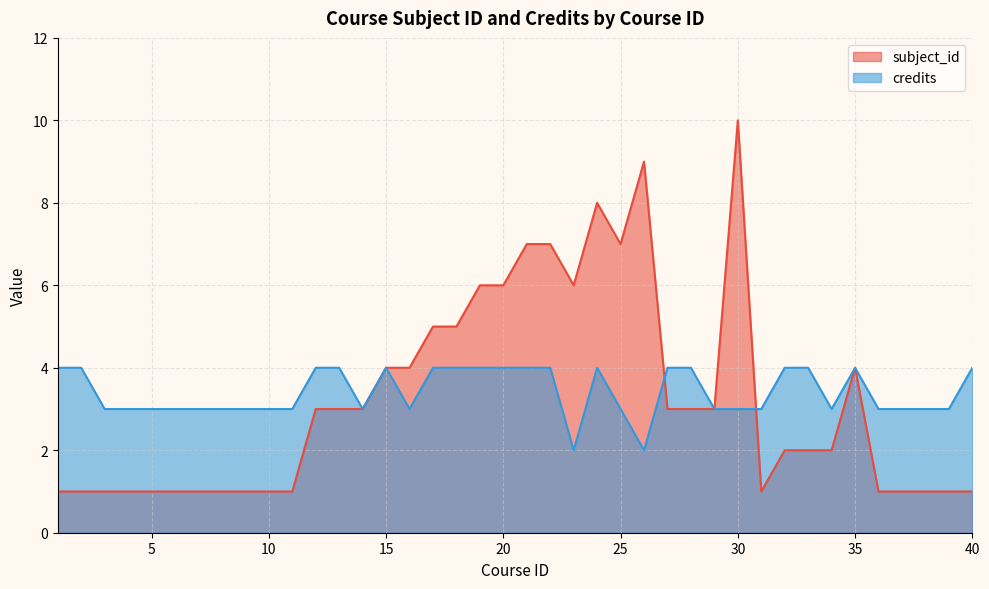

How many lines are shown in the chart?

2